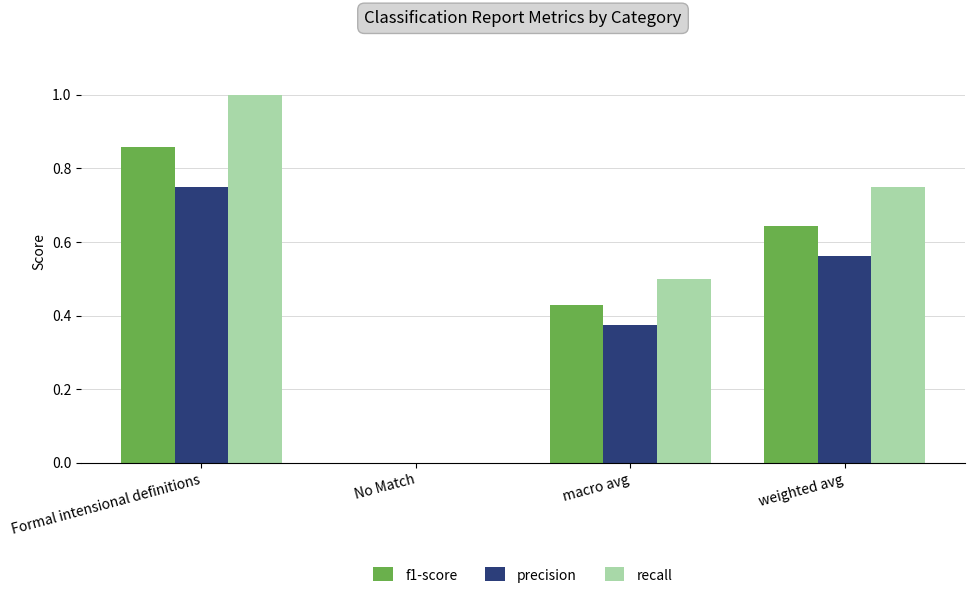

How many data points does each series have?

4